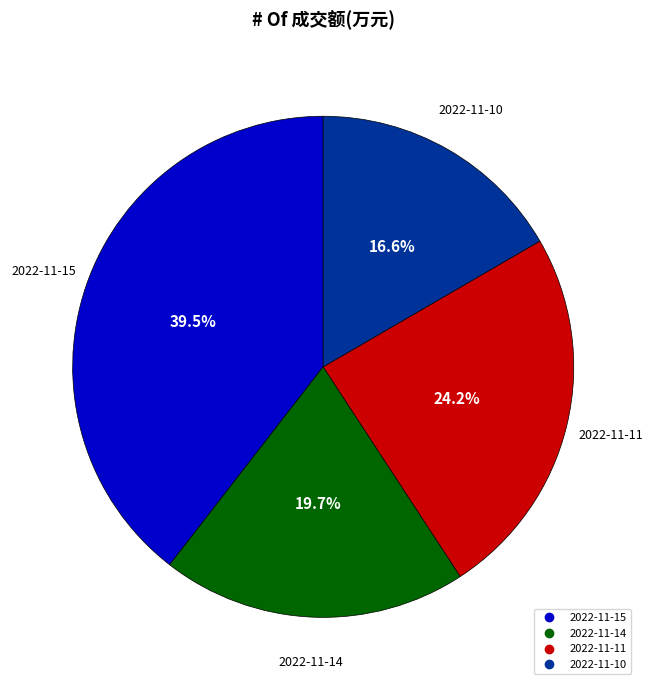

True or false: 2022-11-10 accounts for 17% of the total.

True